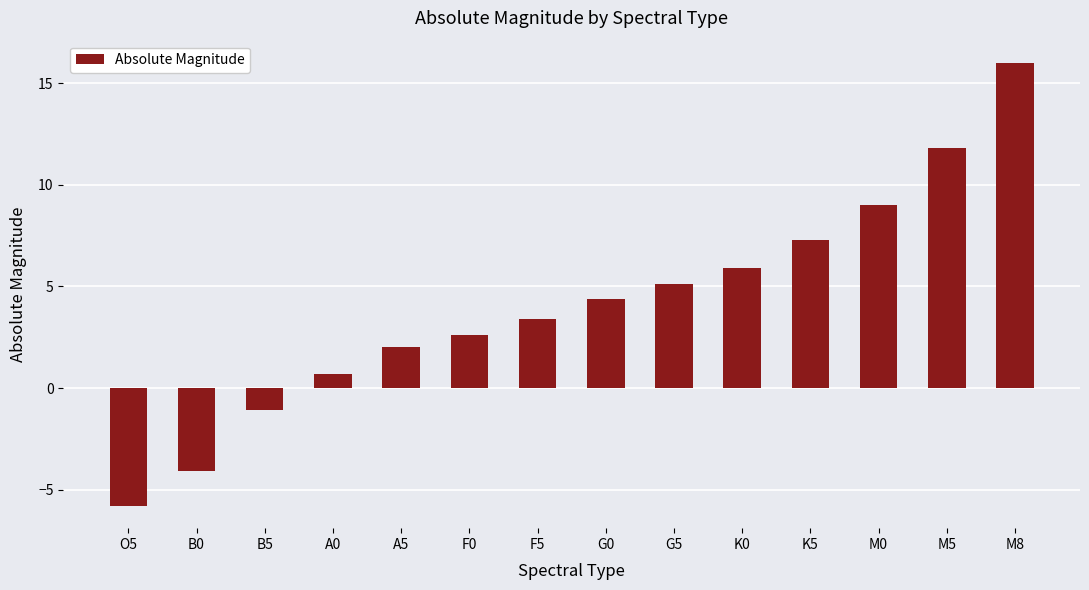

True or false: the data shows -2.1 at B0.

False